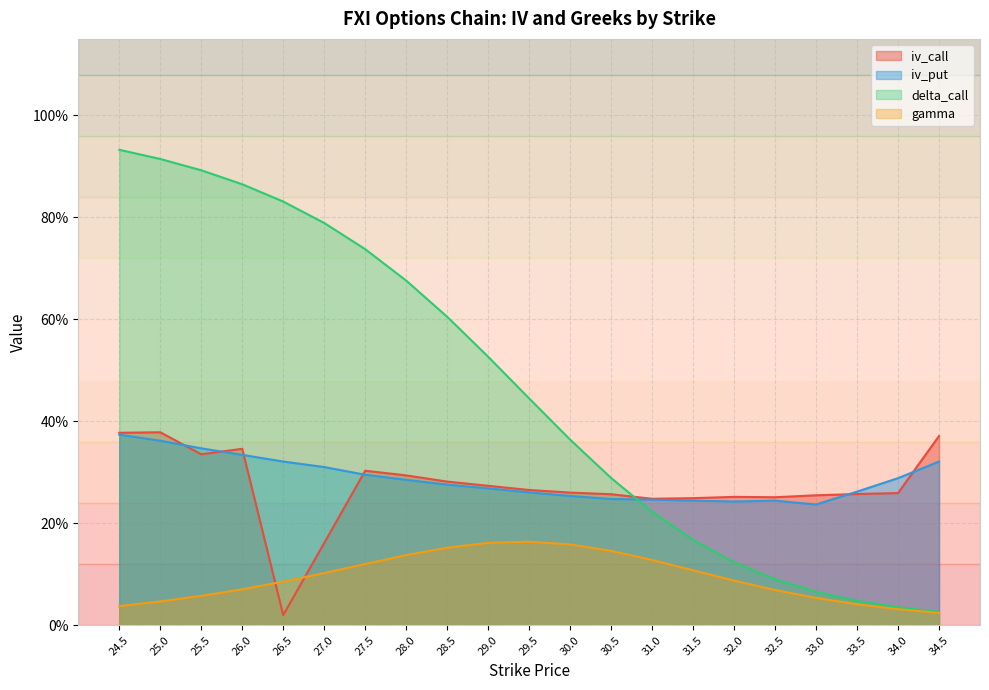

Reading left to right, what are all the values shown in this chart?

iv_call: 24.5=0.4	25.0=0.4	25.5=0.3	26.0=0.3	26.5=0.0	27.0=0.2	27.5=0.3	28.0=0.3	28.5=0.3	29.0=0.3	29.5=0.3	30.0=0.3	30.5=0.3	31.0=0.2	31.5=0.2	32.0=0.3	32.5=0.3	33.0=0.3	33.5=0.3	34.0=0.3	34.5=0.4
iv_put: 24.5=0.4	25.0=0.4	25.5=0.3	26.0=0.3	26.5=0.3	27.0=0.3	27.5=0.3	28.0=0.3	28.5=0.3	29.0=0.3	29.5=0.3	30.0=0.3	30.5=0.2	31.0=0.2	31.5=0.2	32.0=0.2	32.5=0.2	33.0=0.2	33.5=0.3	34.0=0.3	34.5=0.3
delta_call: 24.5=0.9	25.0=0.9	25.5=0.9	26.0=0.9	26.5=0.8	27.0=0.8	27.5=0.7	28.0=0.7	28.5=0.6	29.0=0.5	29.5=0.4	30.0=0.4	30.5=0.3	31.0=0.2	31.5=0.2	32.0=0.1	32.5=0.1	33.0=0.1	33.5=0.0	34.0=0.0	34.5=0.0
gamma: 24.5=0.0	25.0=0.0	25.5=0.1	26.0=0.1	26.5=0.1	27.0=0.1	27.5=0.1	28.0=0.1	28.5=0.2	29.0=0.2	29.5=0.2	30.0=0.2	30.5=0.1	31.0=0.1	31.5=0.1	32.0=0.1	32.5=0.1	33.0=0.1	33.5=0.0	34.0=0.0	34.5=0.0